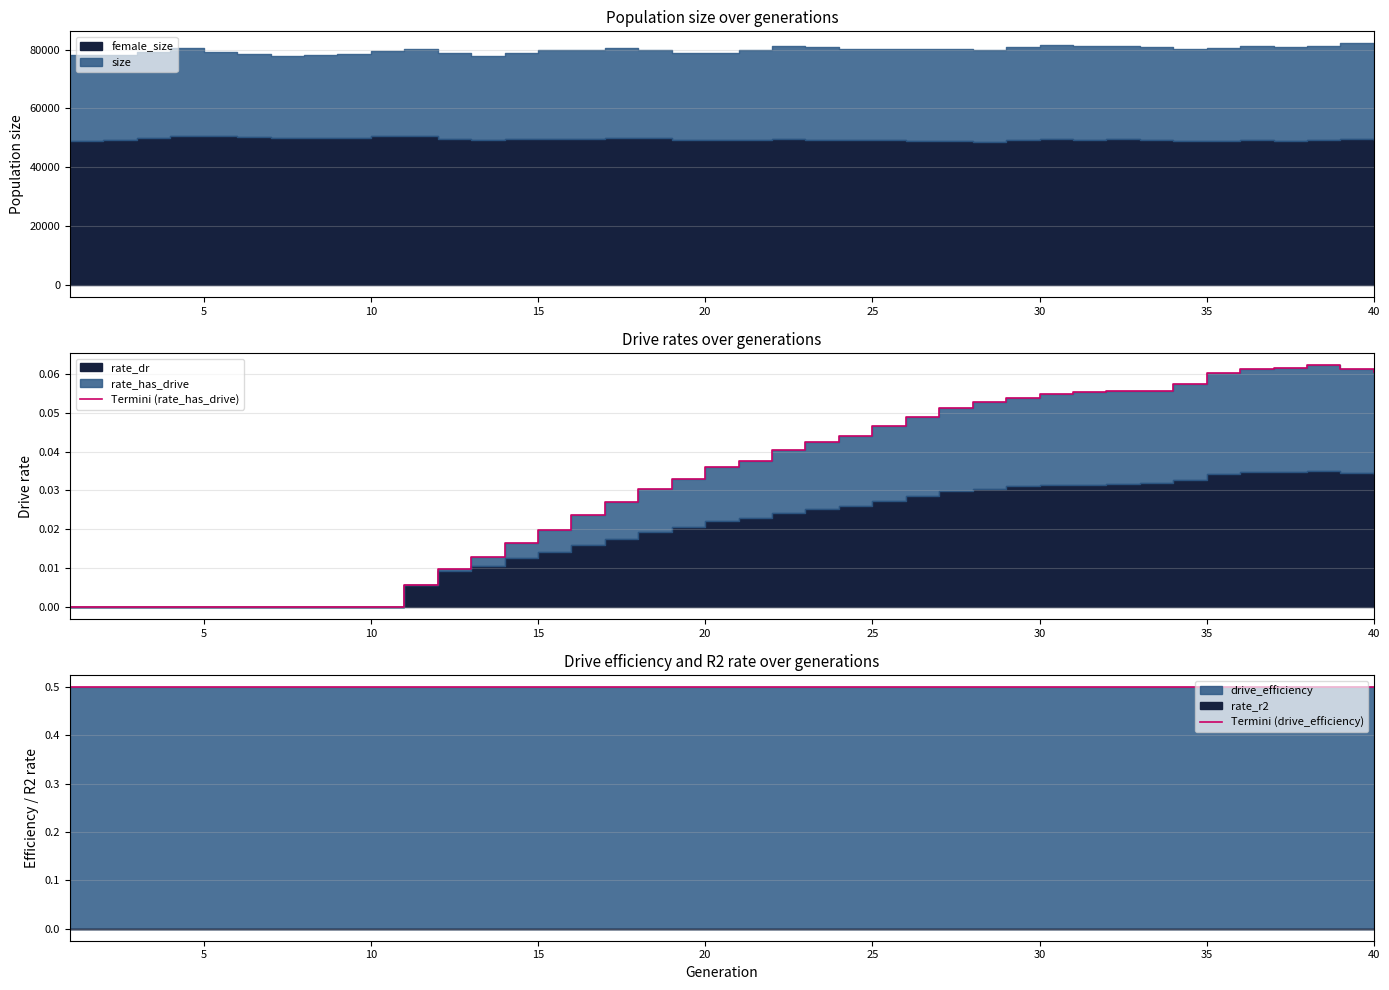

How many data points in Termini (rate_has_drive) are above 0?

30